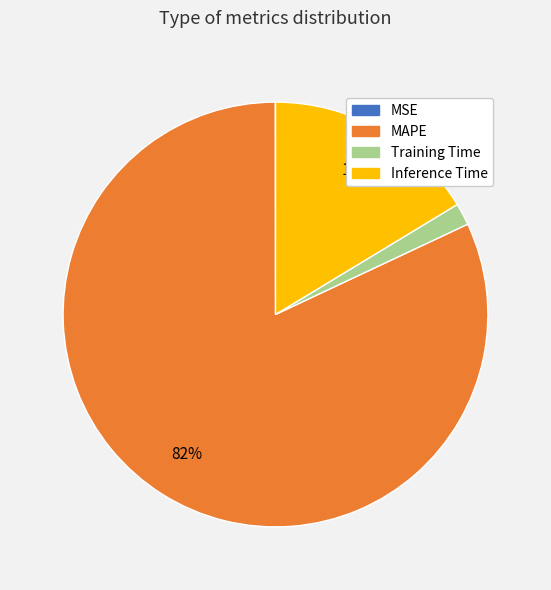

True or false: Inference Time accounts for 16% of the total.

True